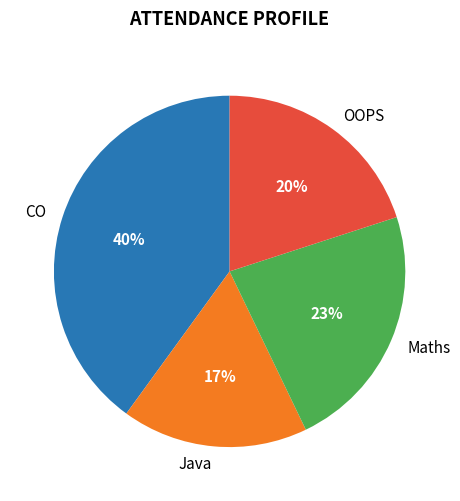

Count the number of slices in the pie.

4